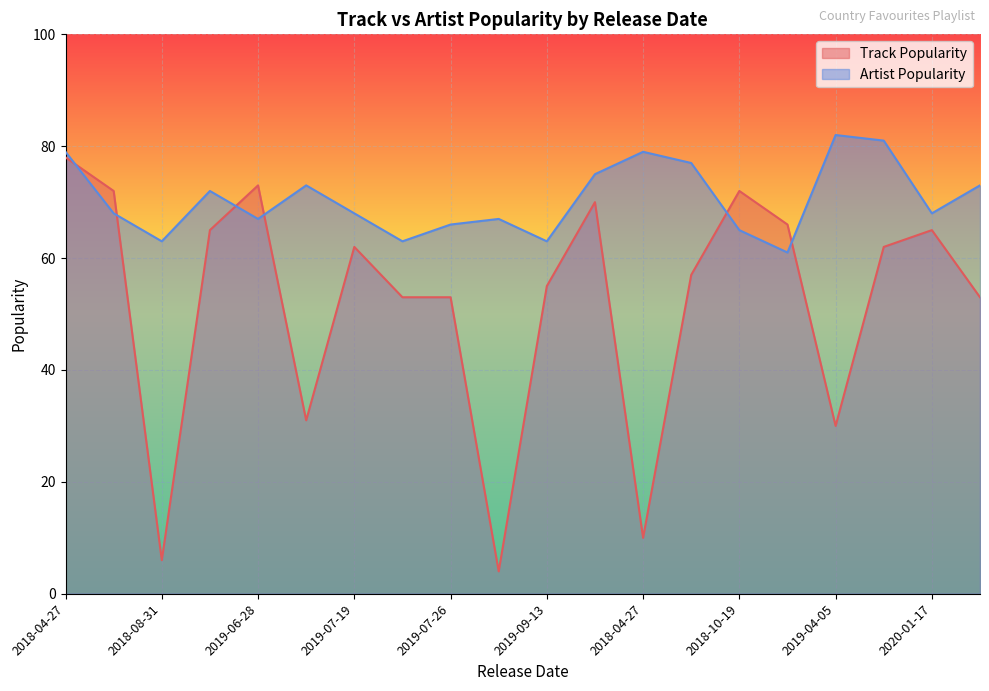

True or false: Track Popularity has a value of 65 at 2020-01-17.

True